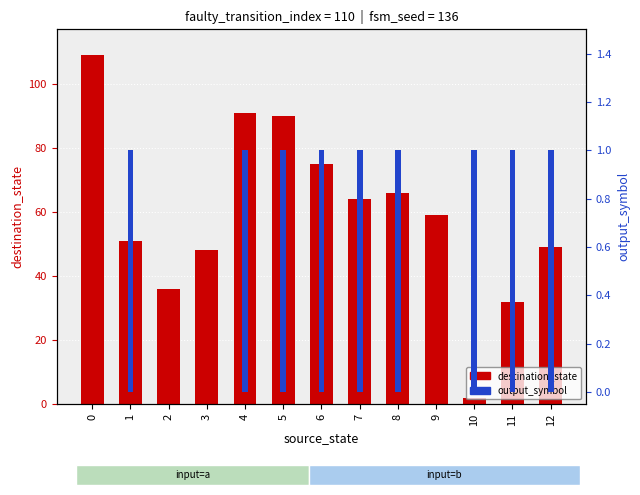

Rank the categories by destination_state value from highest to lowest.

0, 4, 5, 6, 8, 7, 9, 1, 12, 3, 2, 11, 10